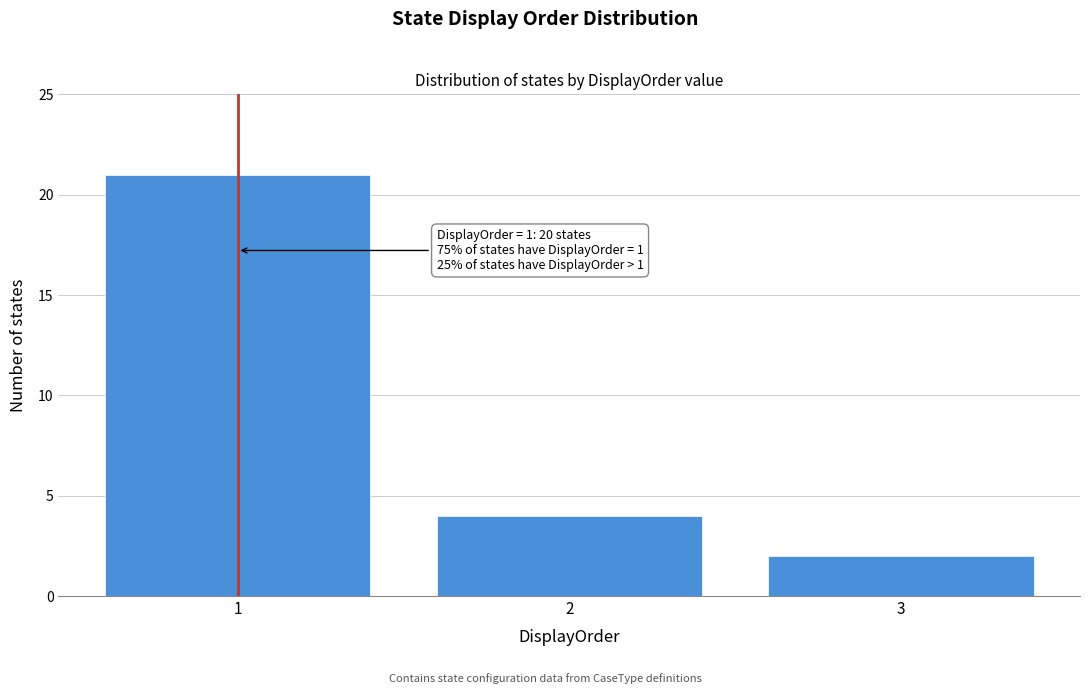

Reading left to right, list all the values displayed in this chart.

1=21	2=4	3=2